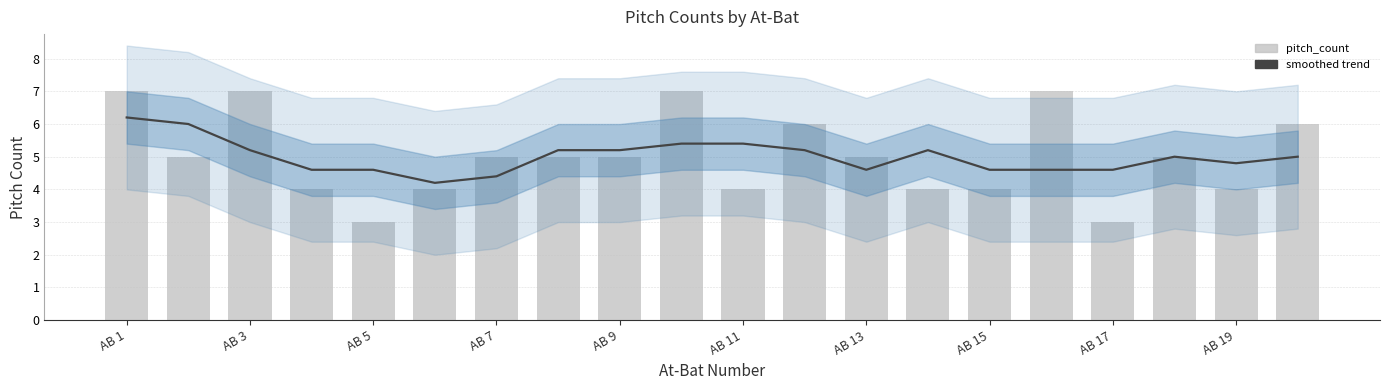

How many categories are shown in the chart?

20